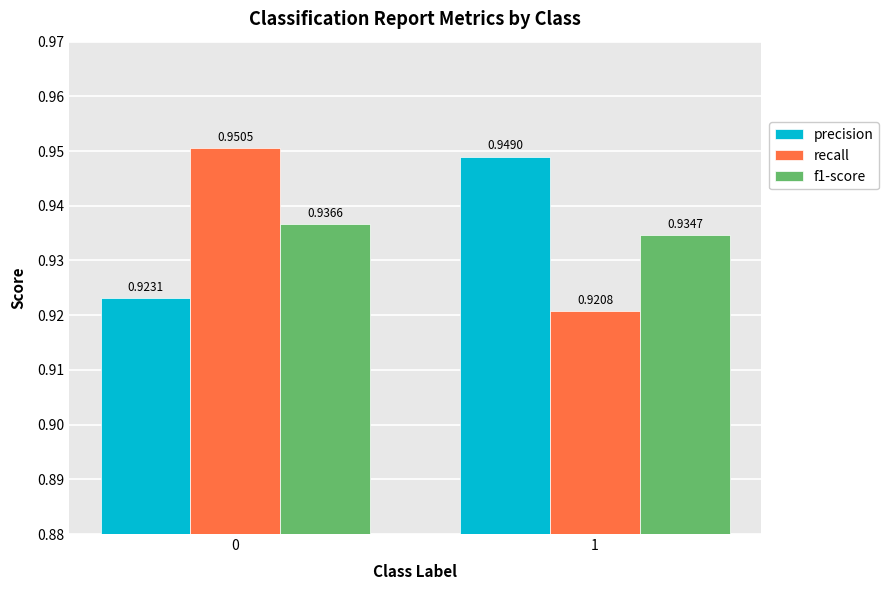

What is the total value across all series at 1?

2.8